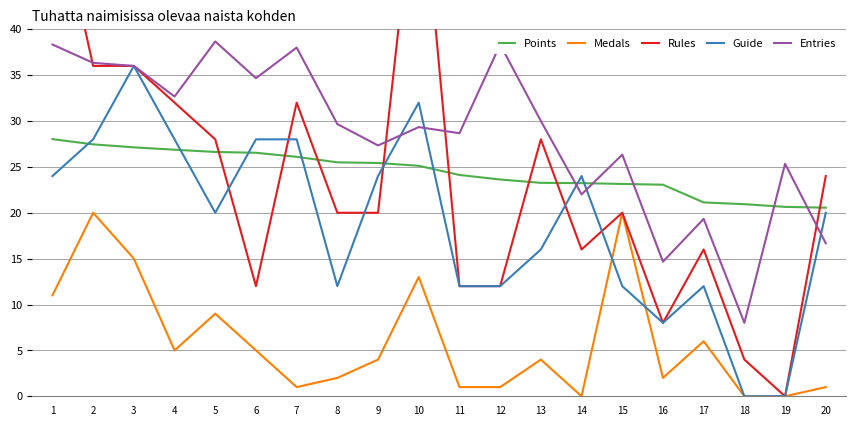

What are all the series names shown in the legend?

Points, Medals, Rules, Guide, Entries